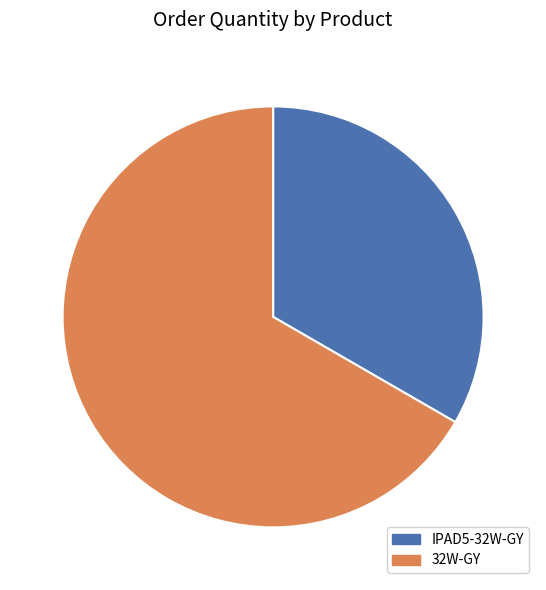

Which category accounts for the majority?

32W-GY